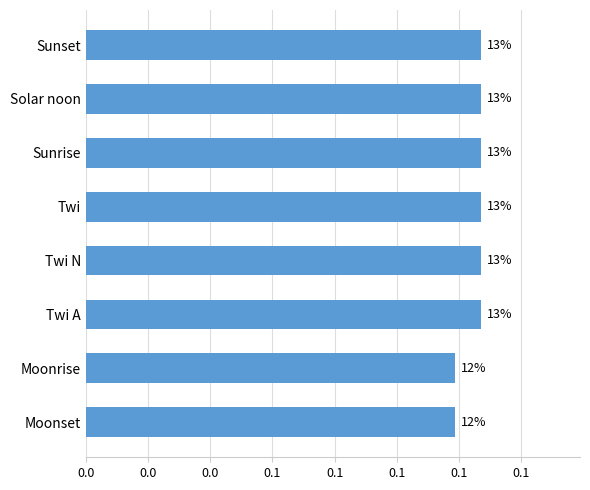

Does the chart contain any negative values?

No